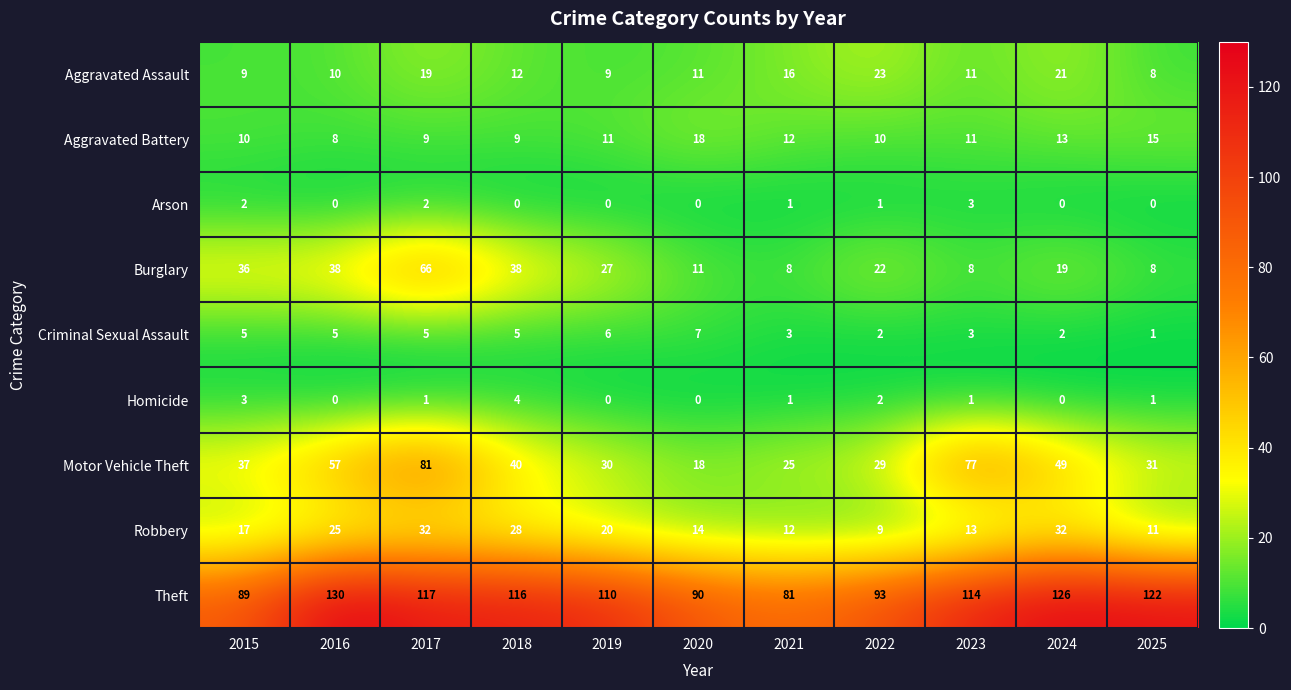

Between 2018 and 2025, which series saw the biggest shift?

Burglary